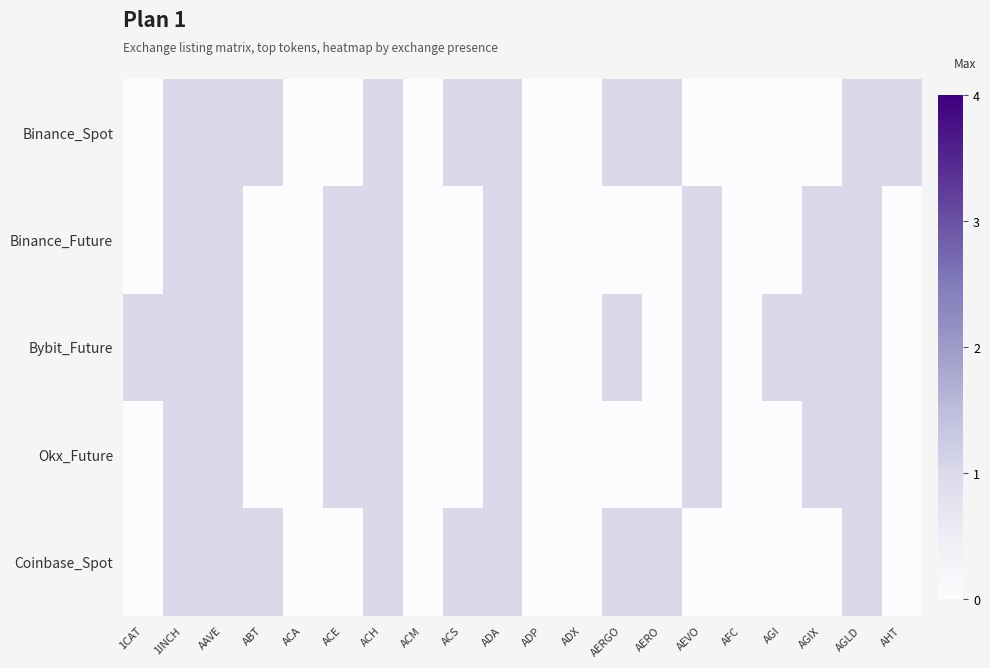

Reading left to right, extract all data points from this chart.

Binance_Spot: 1CAT=0	1INCH=1	AAVE=1	ABT=1	ACA=0	ACE=0	ACH=1	ACM=0	ACS=1	ADA=1	ADP=0	ADX=0	AERGO=1	AERO=1	AEVO=0	AFC=0	AGI=0	AGIX=0	AGLD=1	AHT=1
Binance_Future: 1CAT=0	1INCH=1	AAVE=1	ABT=0	ACA=0	ACE=1	ACH=1	ACM=0	ACS=0	ADA=1	ADP=0	ADX=0	AERGO=0	AERO=0	AEVO=1	AFC=0	AGI=0	AGIX=1	AGLD=1	AHT=0
Bybit_Future: 1CAT=1	1INCH=1	AAVE=1	ABT=0	ACA=0	ACE=1	ACH=1	ACM=0	ACS=0	ADA=1	ADP=0	ADX=0	AERGO=1	AERO=0	AEVO=1	AFC=0	AGI=1	AGIX=1	AGLD=1	AHT=0
Okx_Future: 1CAT=0	1INCH=1	AAVE=1	ABT=0	ACA=0	ACE=1	ACH=1	ACM=0	ACS=0	ADA=1	ADP=0	ADX=0	AERGO=0	AERO=0	AEVO=1	AFC=0	AGI=0	AGIX=1	AGLD=1	AHT=0
Coinbase_Spot: 1CAT=0	1INCH=1	AAVE=1	ABT=1	ACA=0	ACE=0	ACH=1	ACM=0	ACS=1	ADA=1	ADP=0	ADX=0	AERGO=1	AERO=1	AEVO=0	AFC=0	AGI=0	AGIX=0	AGLD=1	AHT=0